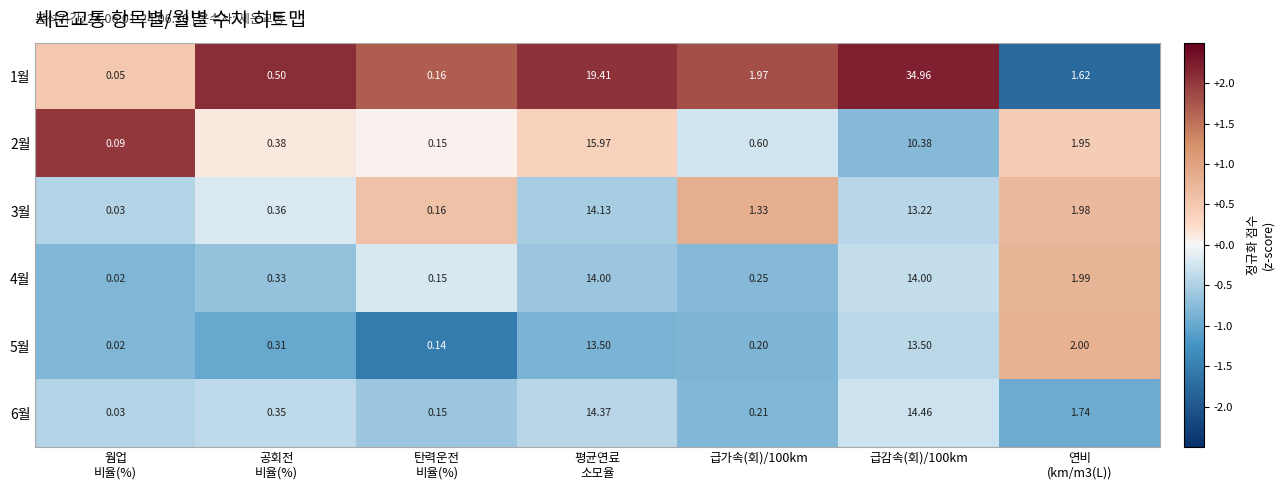

Between 탄력운전
비율(%) and 급가속(회)/100km, which series saw the biggest shift?

1월